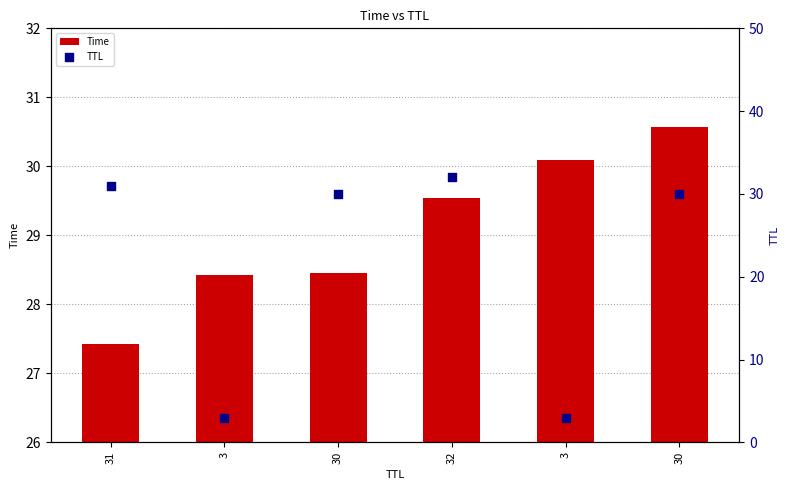

At which category is the sum across all series the highest?

32